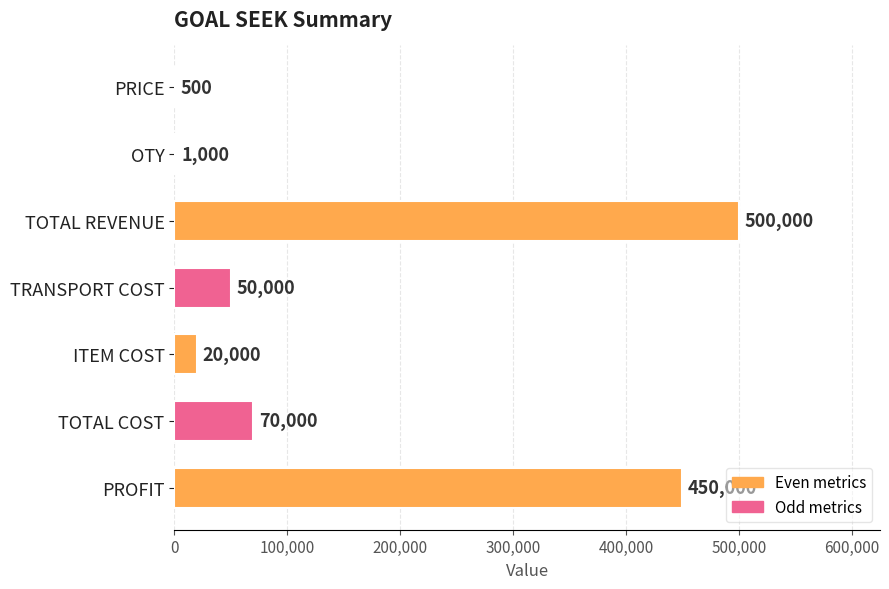

Are the bars grouped side by side (vs. stacked)?

No